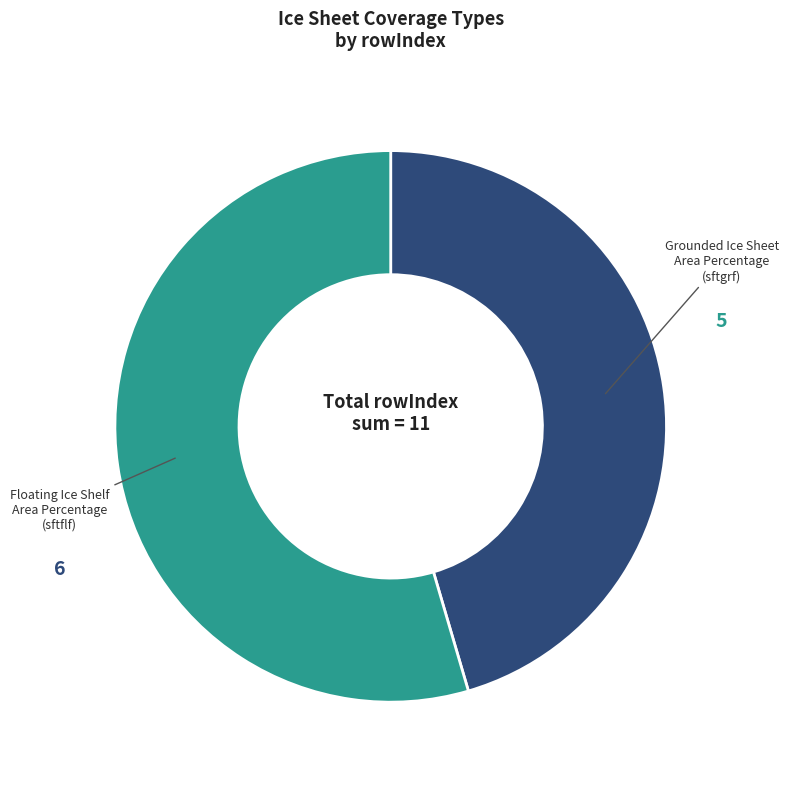

What is the ratio of the value at Floating Ice Shelf Area Percentage to the value at Grounded Ice Sheet Area Percentage?

1.2